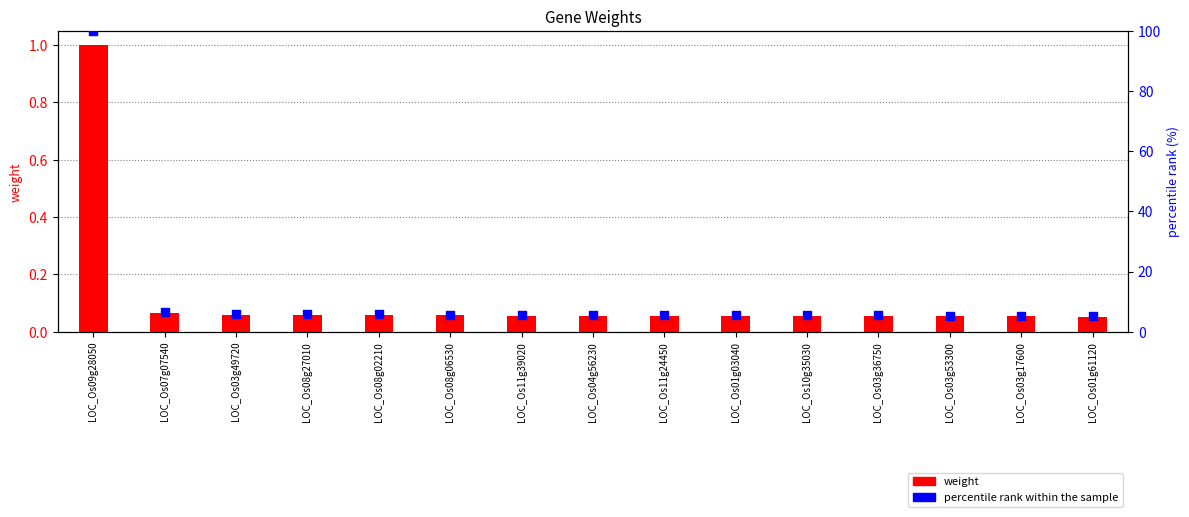

What is the total value across all series at LOC_Os07g07540?

6.6